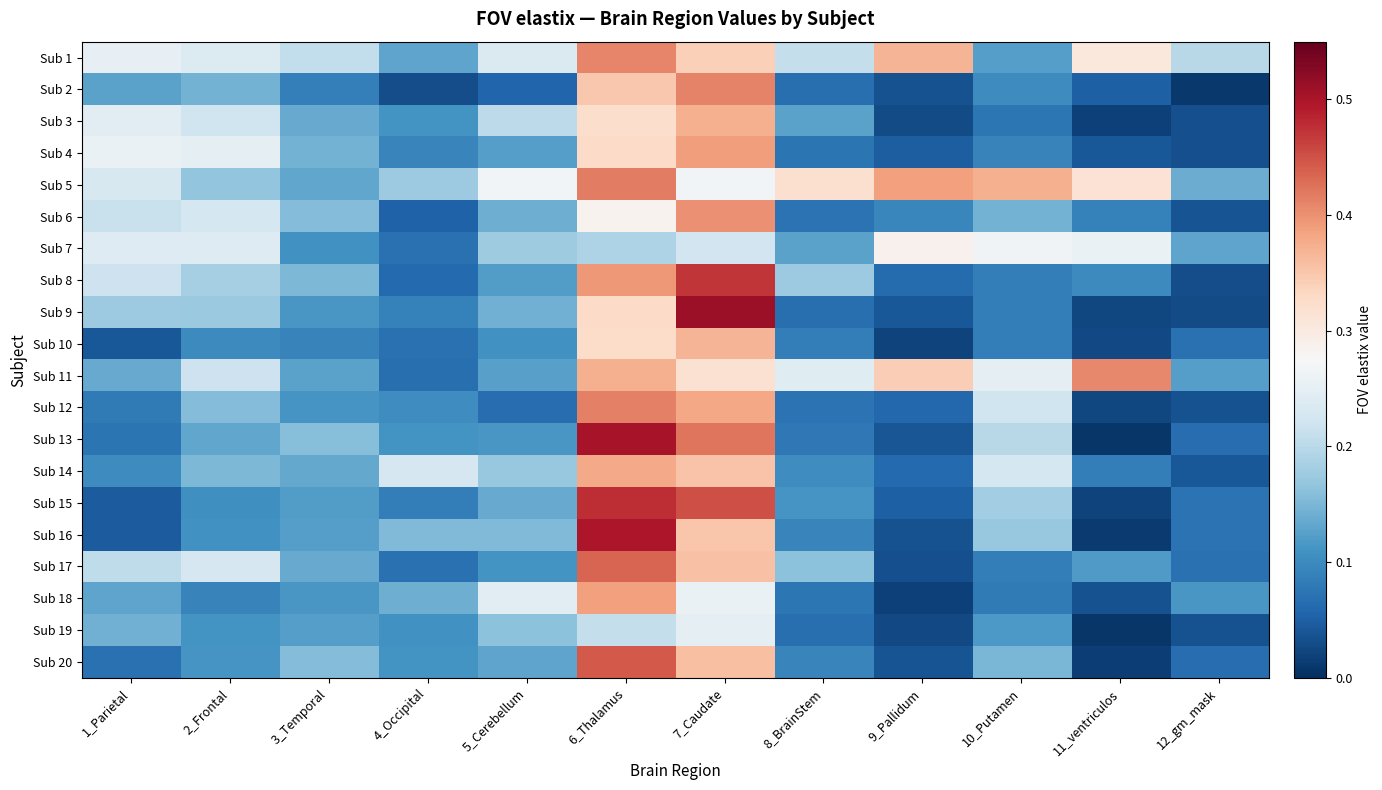

What is the total value across all series at 7_Caudate?

7.2